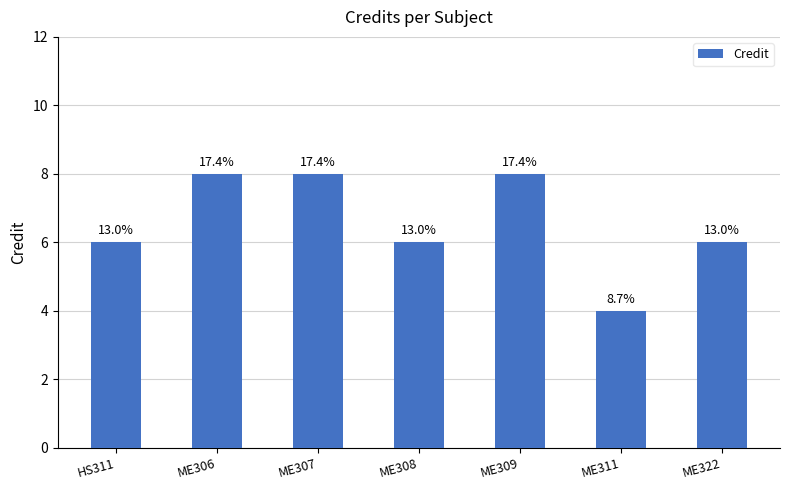

How many bars are there in total?

7